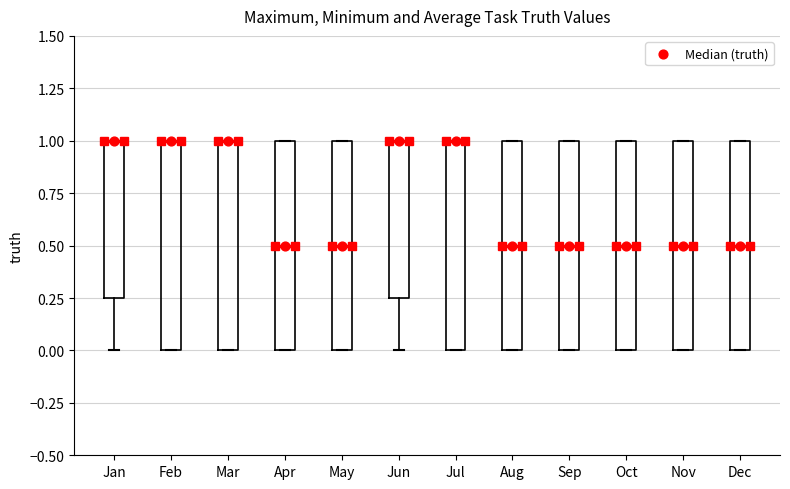

Reading left to right, read every box against the y-axis: the position of its median line, the range the box covers, and the ends of its whiskers. The values are not printed on the chart, so give them approximately, as read against the axis.

Jan: median 1.00 (drawn on the box's upper edge), box 0.25 to 1.00, whiskers 0.00 to 1.00
Feb: median 1.00 (drawn on the box's upper edge), box 0.00 to 1.00, whiskers 0.00 to 1.00
Mar: median 1.00 (drawn on the box's upper edge), box 0.00 to 1.00, whiskers 0.00 to 1.00
Apr: median 0.50, box 0.00 to 1.00, whiskers 0.00 to 1.00
May: median 0.50, box 0.00 to 1.00, whiskers 0.00 to 1.00
Jun: median 1.00 (drawn on the box's upper edge), box 0.25 to 1.00, whiskers 0.00 to 1.00
Jul: median 1.00 (drawn on the box's upper edge), box 0.00 to 1.00, whiskers 0.00 to 1.00
Aug: median 0.50, box 0.00 to 1.00, whiskers 0.00 to 1.00
Sep: median 0.50, box 0.00 to 1.00, whiskers 0.00 to 1.00
Oct: median 0.50, box 0.00 to 1.00, whiskers 0.00 to 1.00
Nov: median 0.50, box 0.00 to 1.00, whiskers 0.00 to 1.00
Dec: median 0.50, box 0.00 to 1.00, whiskers 0.00 to 1.00